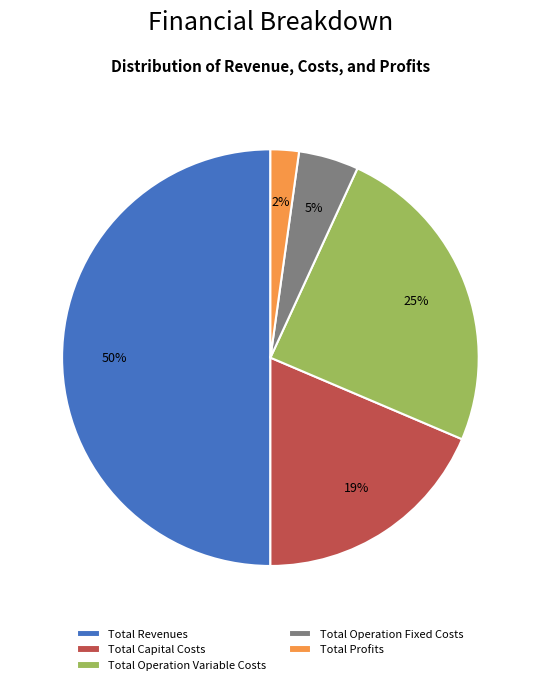

Combined, do Total Operation Variable Costs and Total Profits account for over 50%?

No